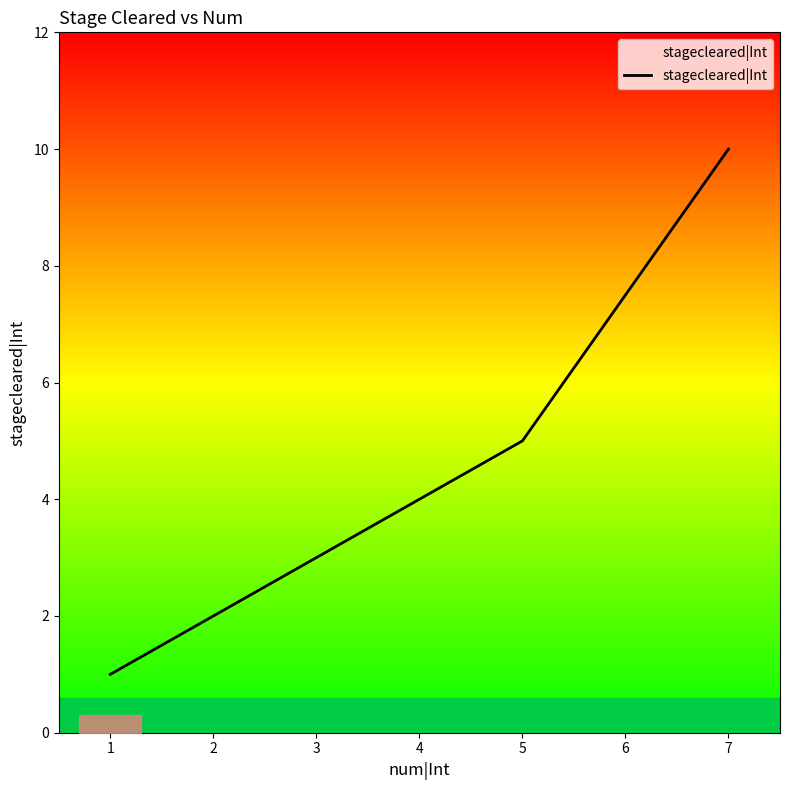

How many values are between 2 and 5?

3